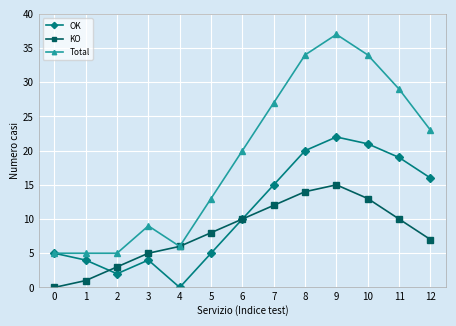

Between 2 and 9, which series saw the biggest shift?

Total